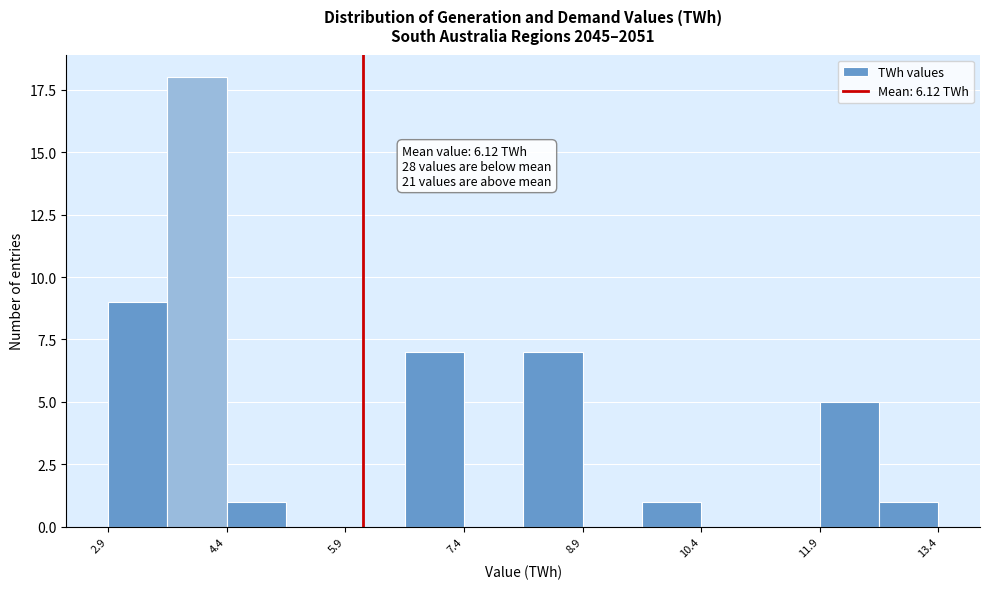

Read against the x-axis, roughly where is the centre of the tallest bar?

4.0